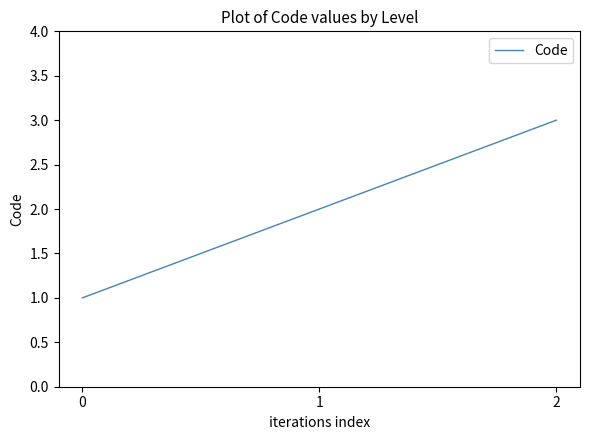

What is the average value?

2